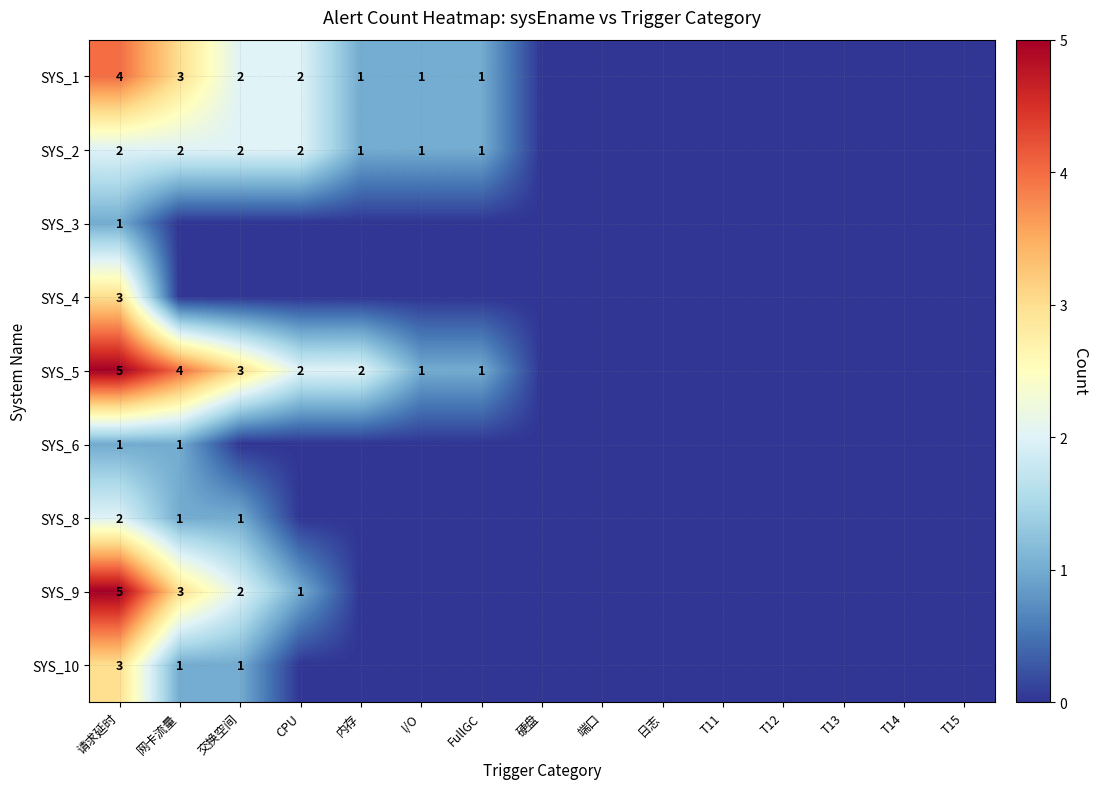

At how many categories does at least one series exceed 3?

2